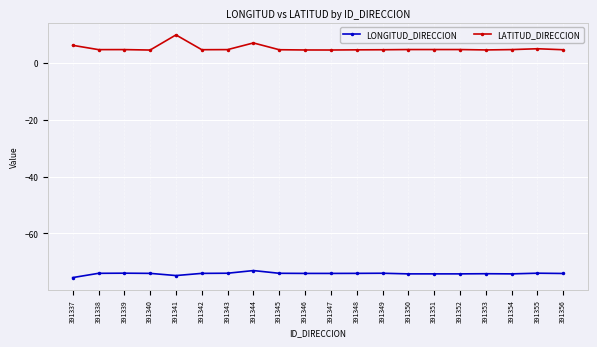

Is the value of LONGITUD_DIRECCION at 391346 greater than the value of LATITUD_DIRECCION at 391337?

No